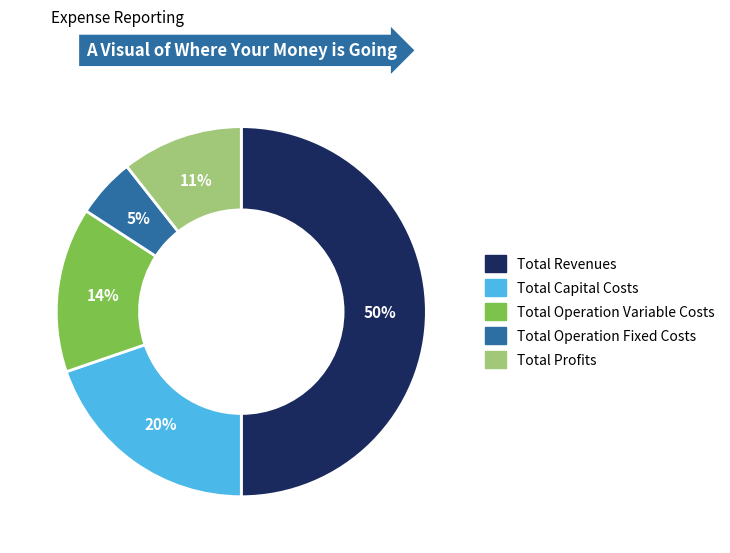

Between Total Profits and Total Operation Fixed Costs, which is larger?

Total Profits